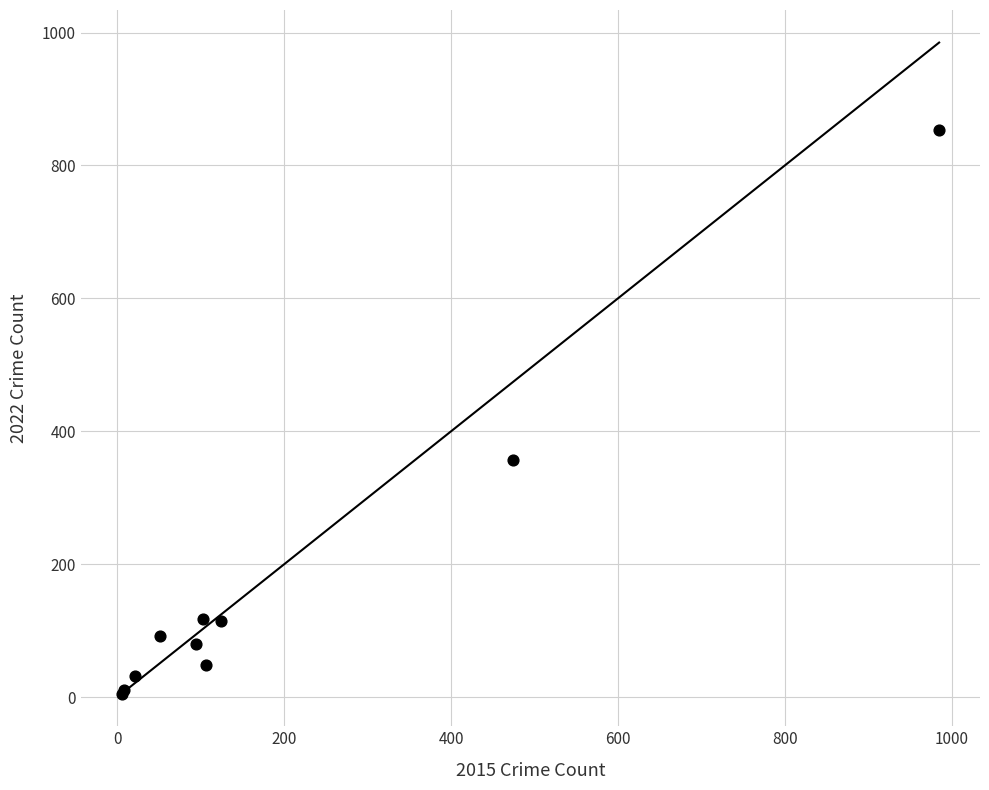

What Y value in the scatter plot is closest to 429?

356